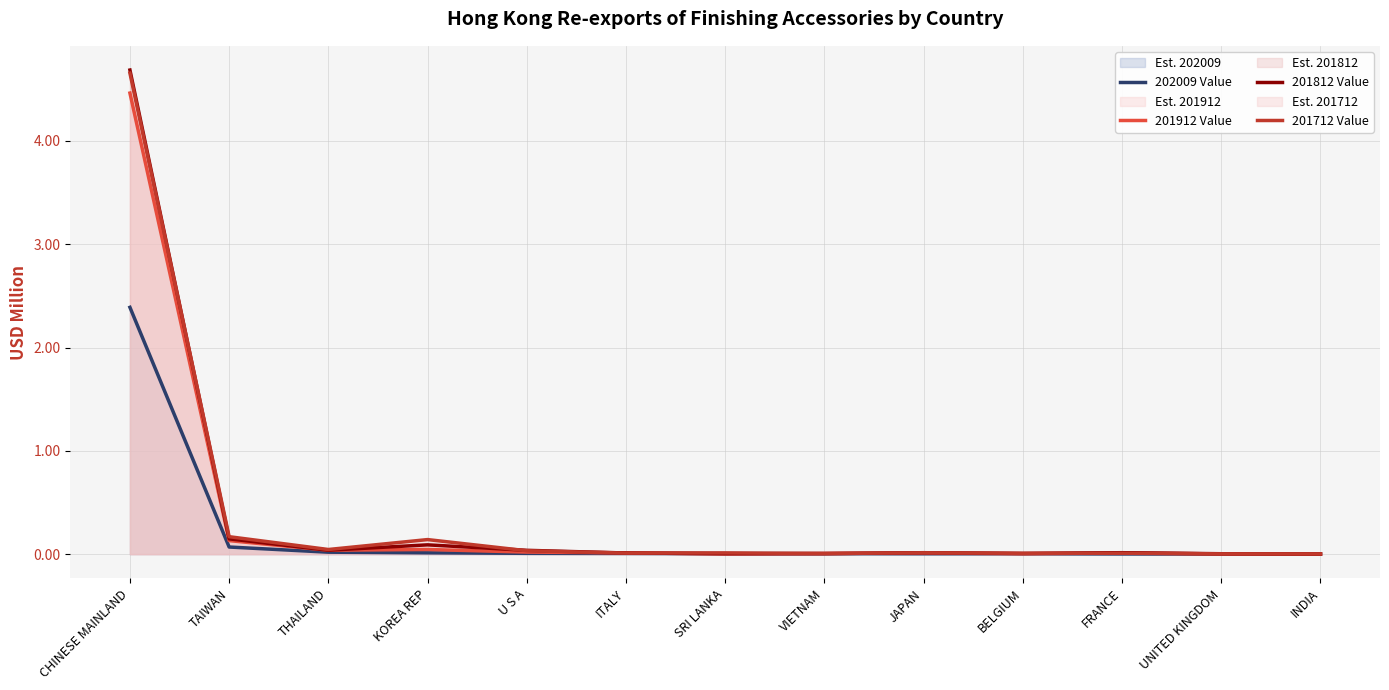

True or false: 202009 Value has a value of 0.0 at JAPAN.

False